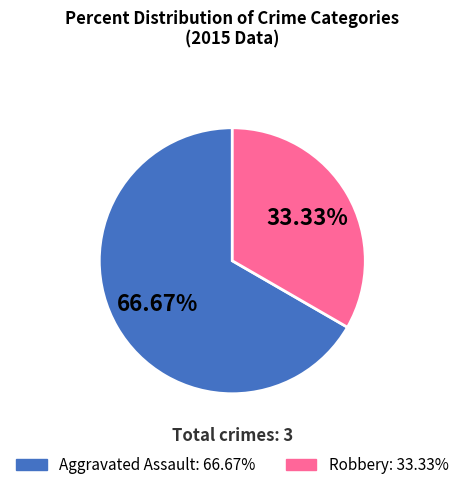

Is Aggravated Assault the majority of the pie?

Yes